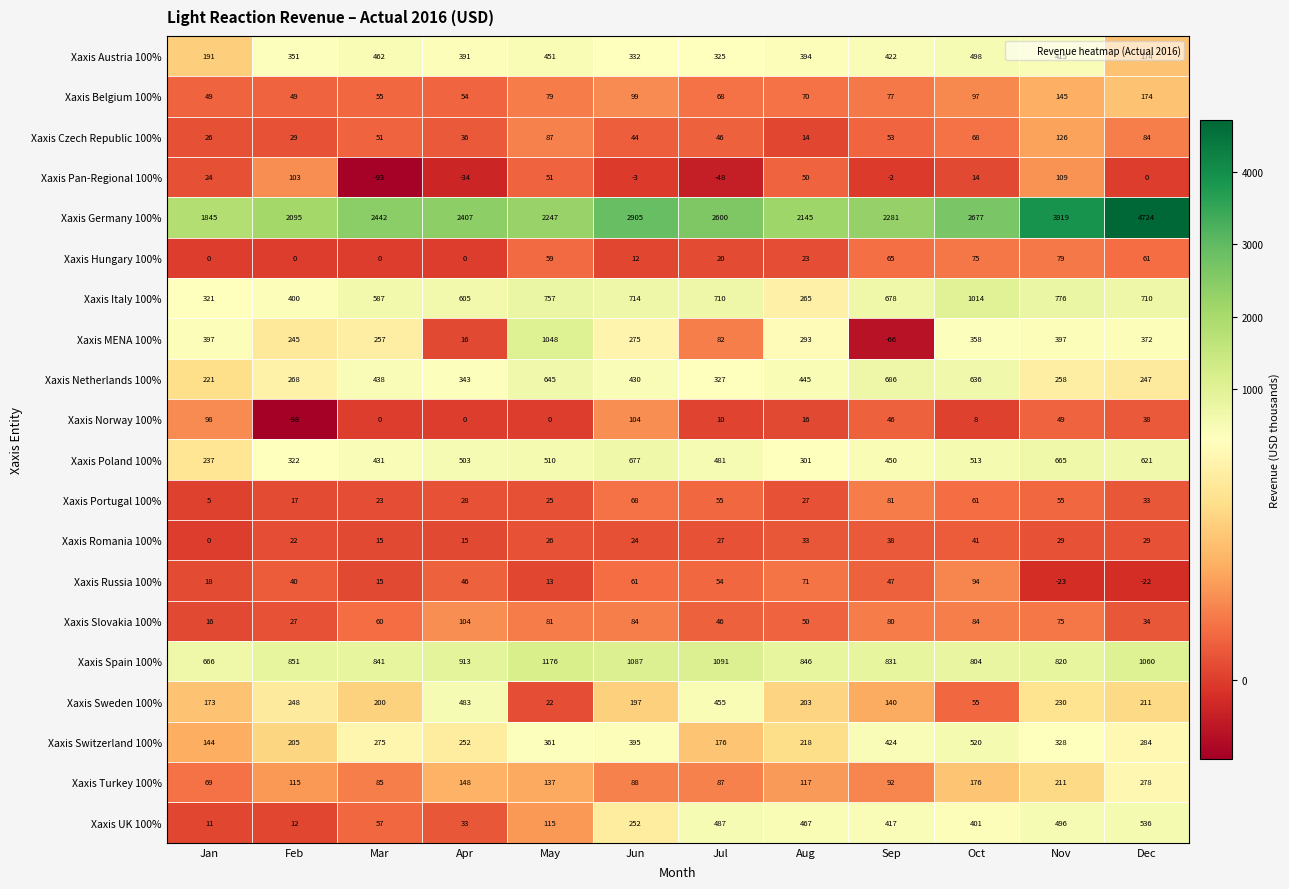

True or false: Xaxis Czech Republic 100% has a value of 36 at Apr.

True